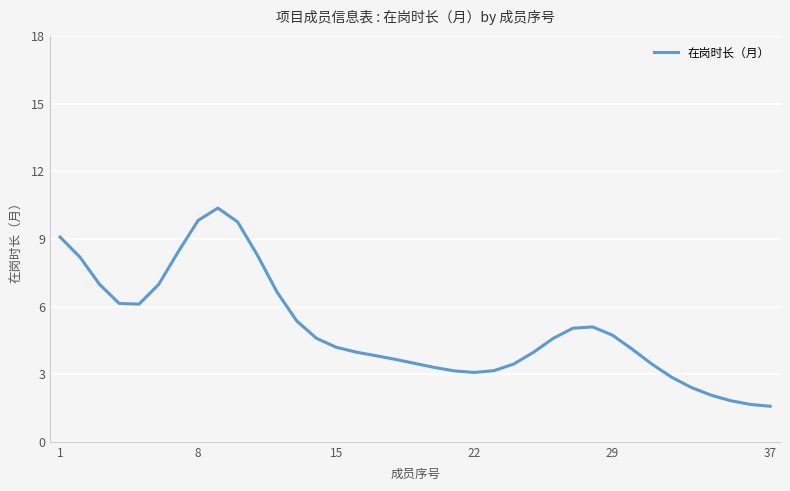

How many lines are shown in the chart?

1